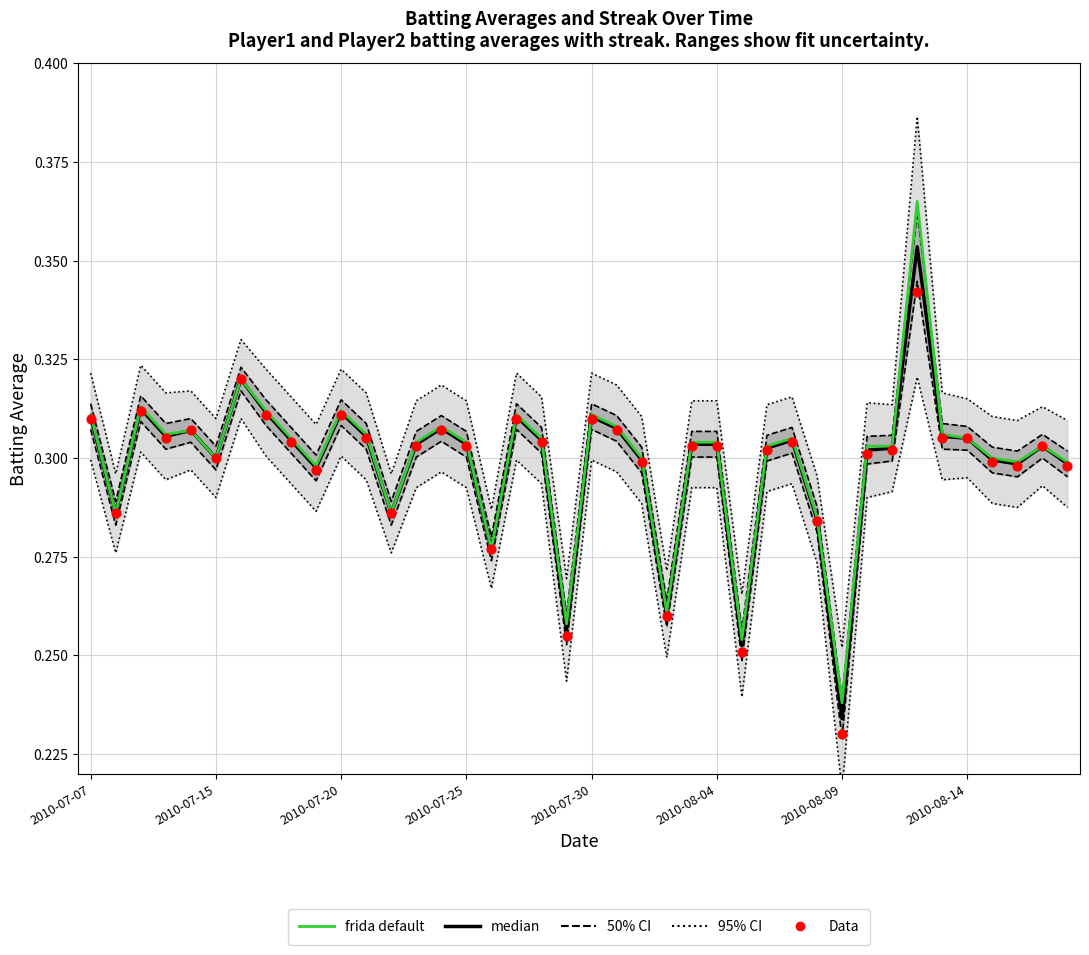

What is the total value across all series at 2010-07-25?

1.5